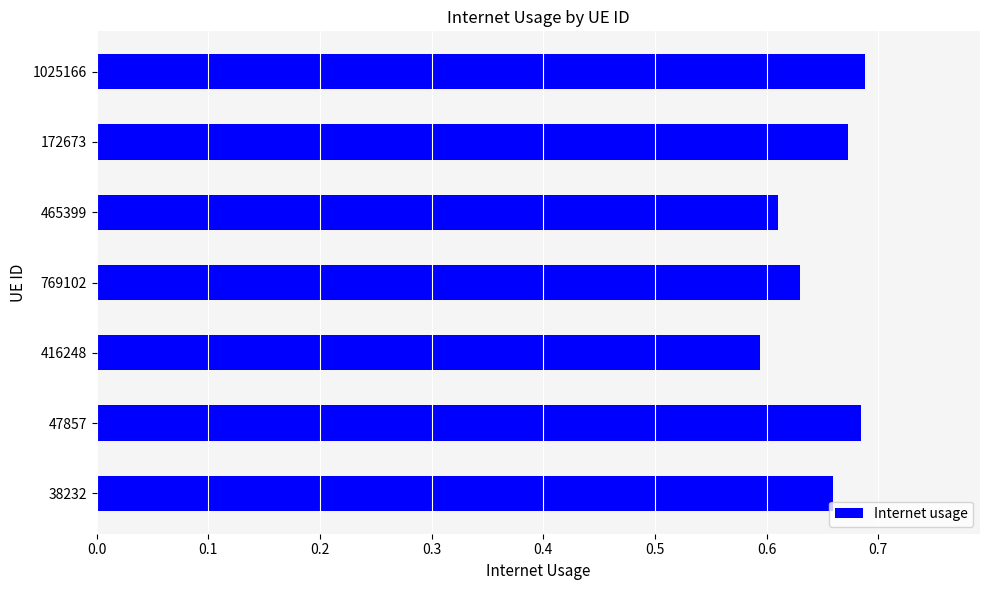

True or false: the data shows 1.0 at 1025166.

False